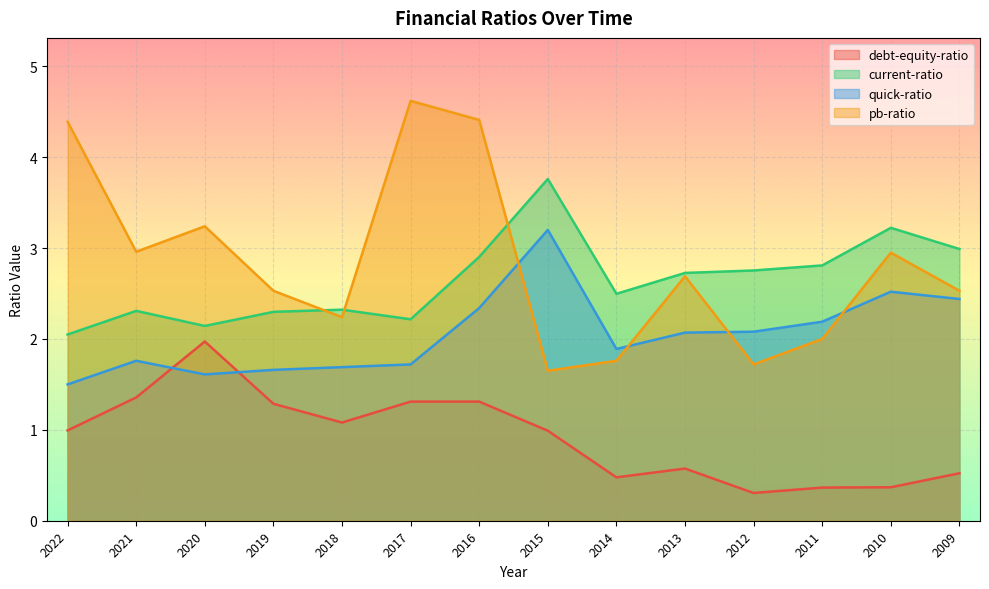

Rank the series at 2016 from highest to lowest value.

pb-ratio, current-ratio, quick-ratio, debt-equity-ratio